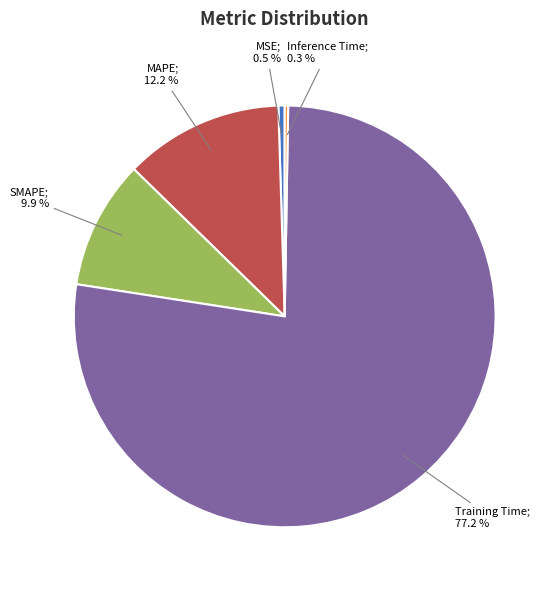

Is there any slice that represents more than half of the pie?

Yes